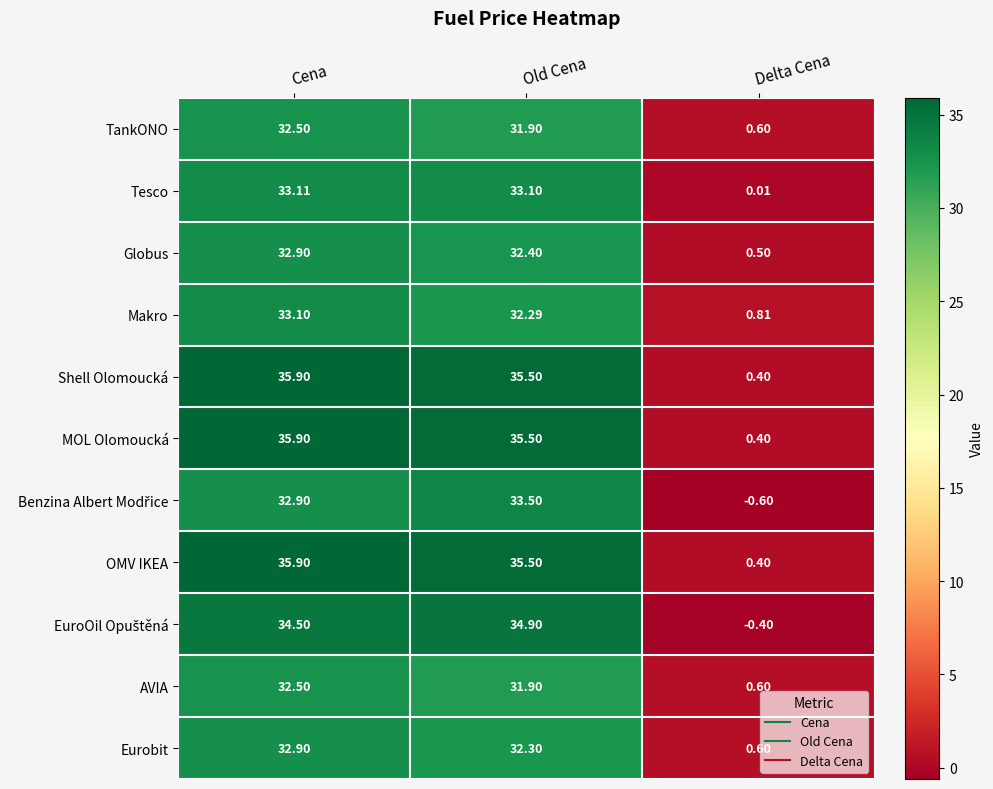

Where is Eurobit nearest to the value 16?

Delta Cena